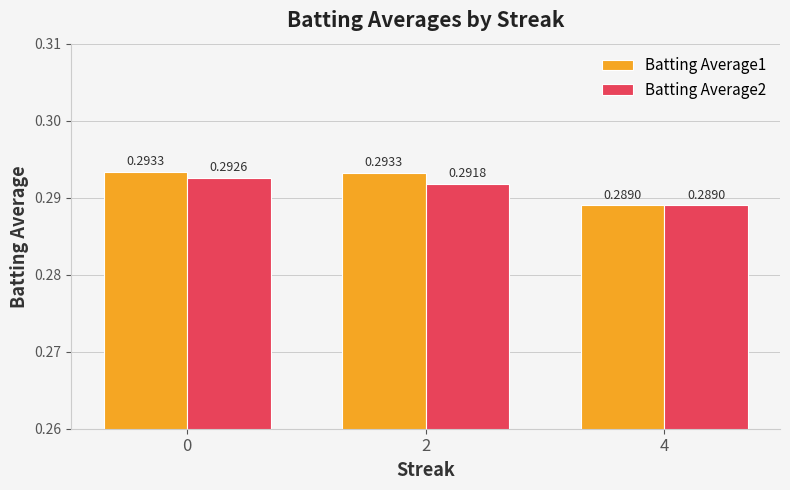

What is the total value across all series at 0?

0.6